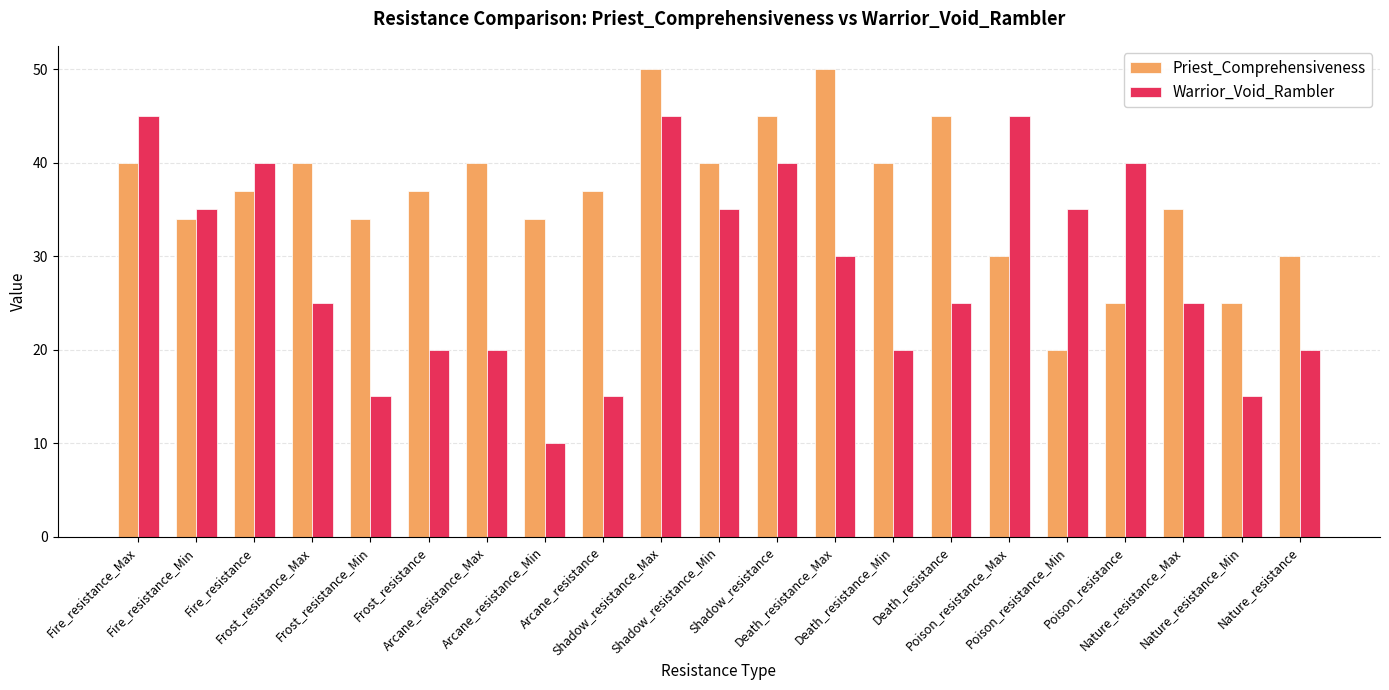

What value does the Priest_Comprehensiveness series have at Frost_resistance, to the nearest 10?

40